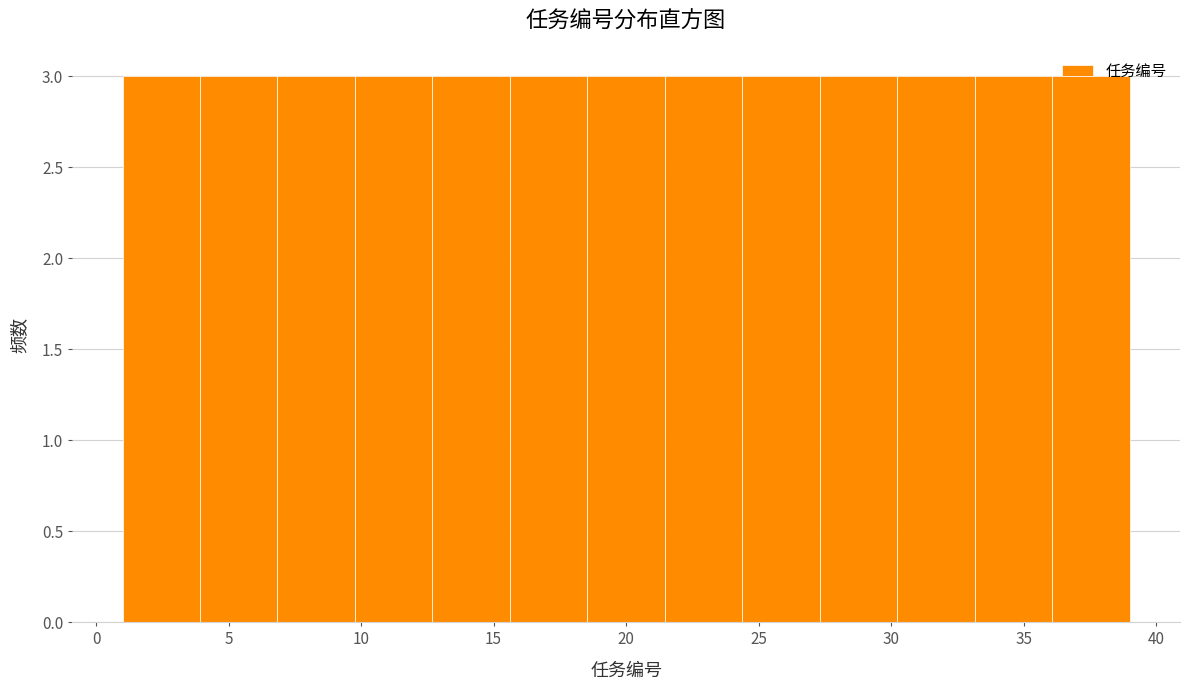

What is the height of the bar covering 33.0 to 36.0 on the x-axis? Neither the bar edges nor the heights are printed on the chart, so give them approximately, as read against the axes.

3